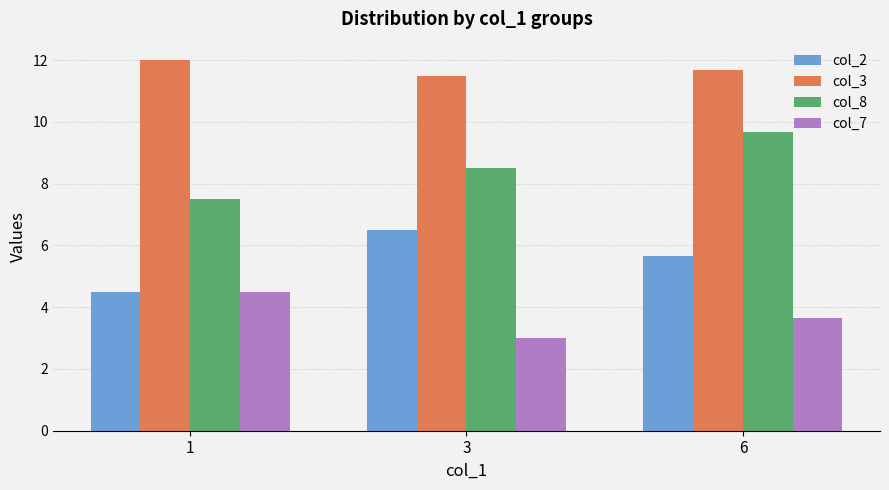

Rank the series by their average value, from highest to lowest.

col_3, col_8, col_2, col_7